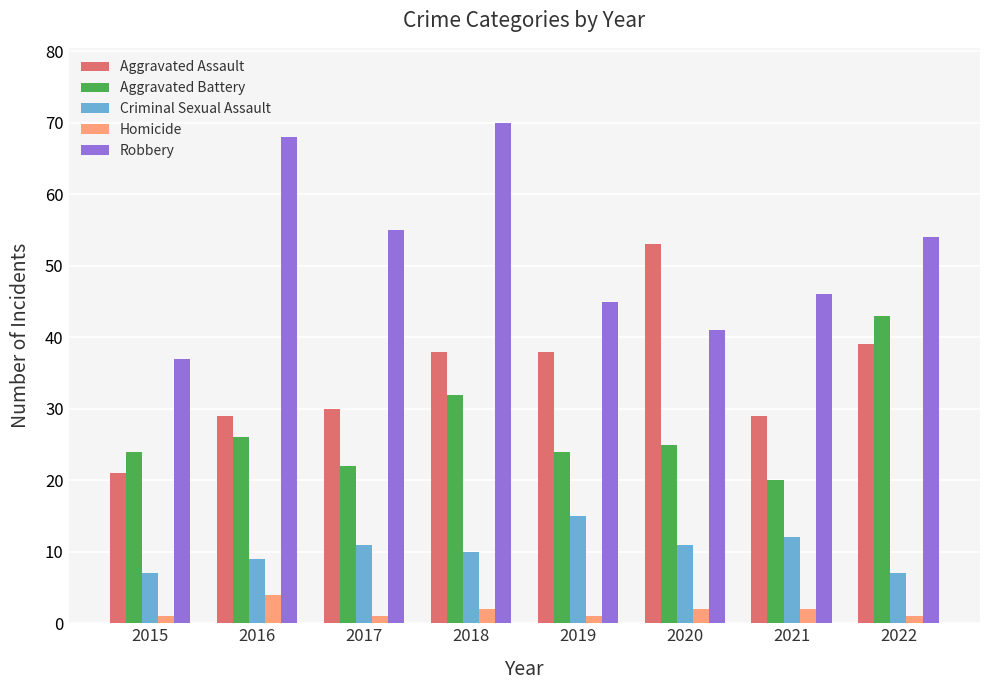

At 2020, list the series in order from largest to smallest.

Aggravated Assault, Robbery, Aggravated Battery, Criminal Sexual Assault, Homicide